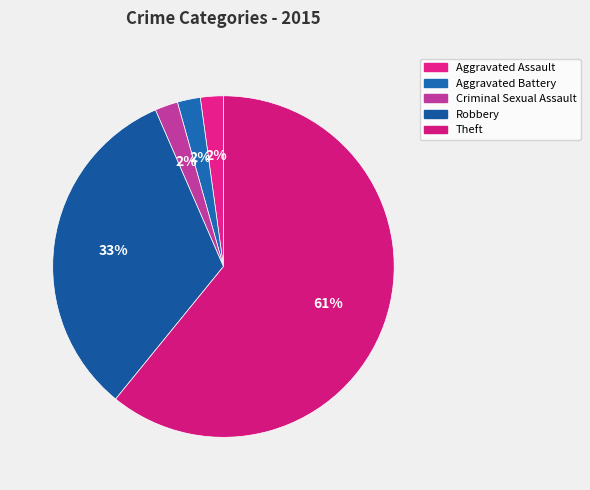

What percentage is the Criminal Sexual Assault slice, to the nearest percent?

2%